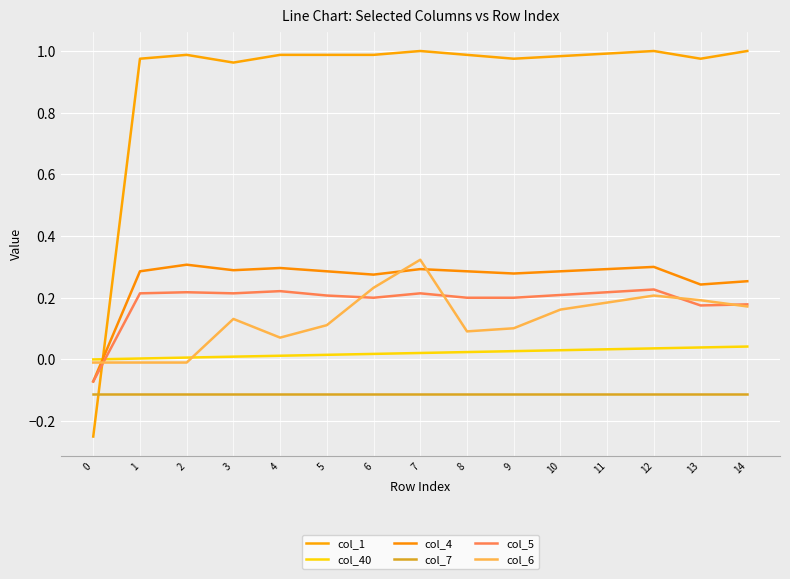

Does the chart display data point markers on the line(s)?

No